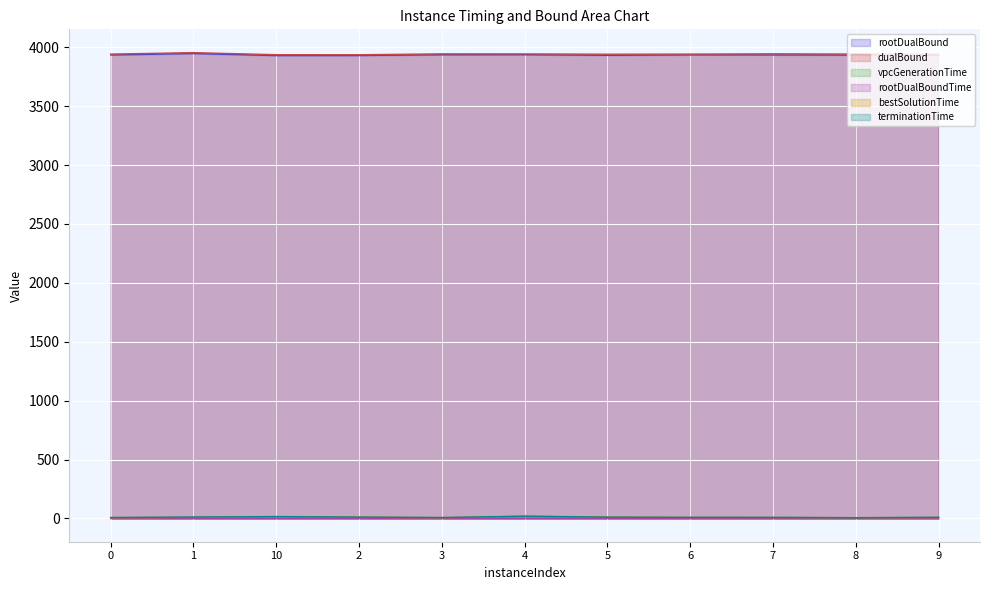

Which series changed the most between 3 and 7?

bestSolutionTime